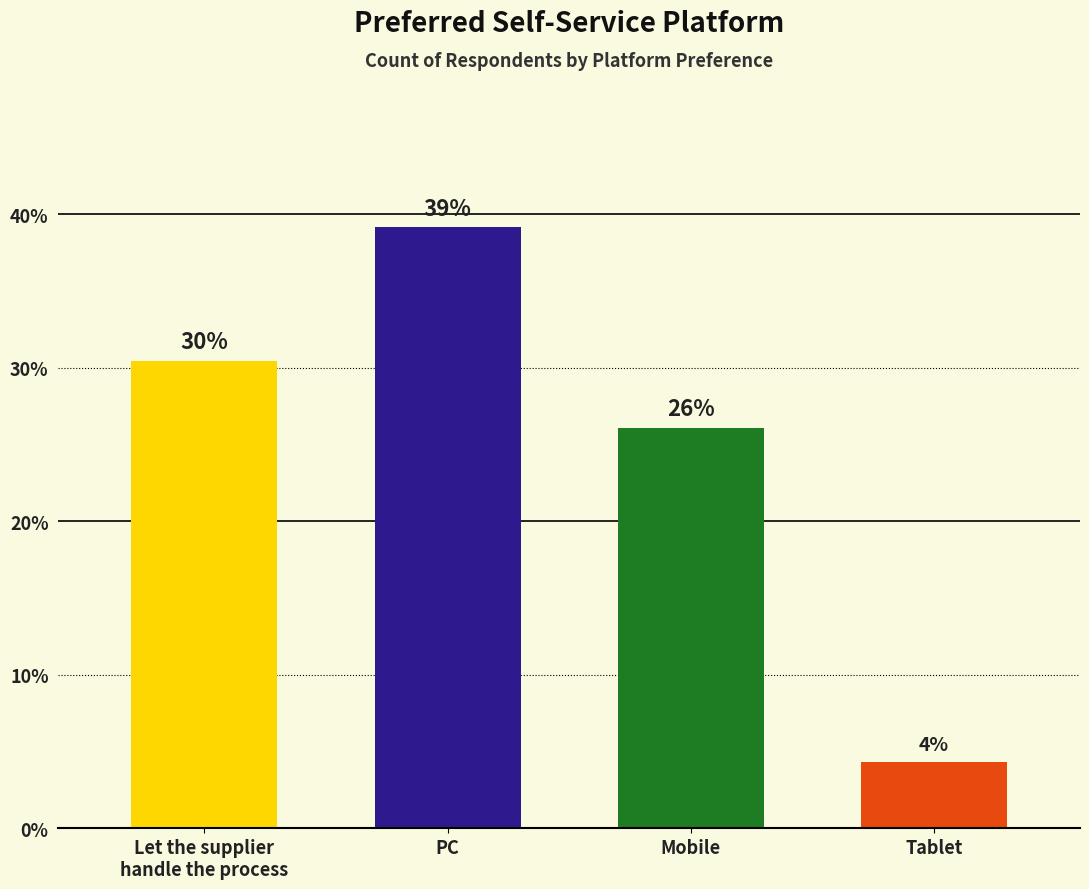

What is the value of the 2nd bar from the left?

39.1